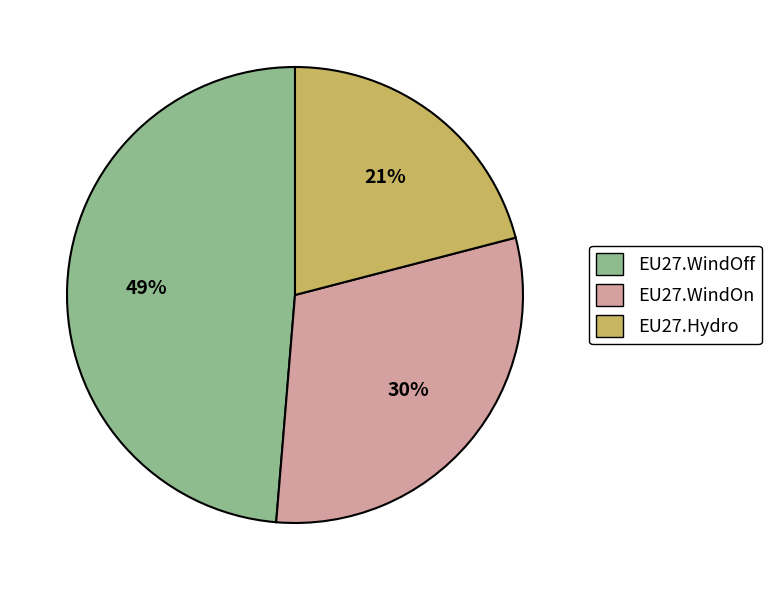

How many slices are in this pie chart?

3